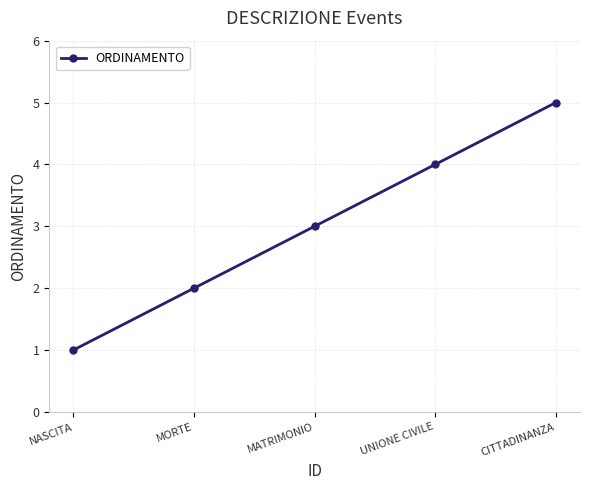

Between NASCITA and CITTADINANZA, which is larger?

CITTADINANZA